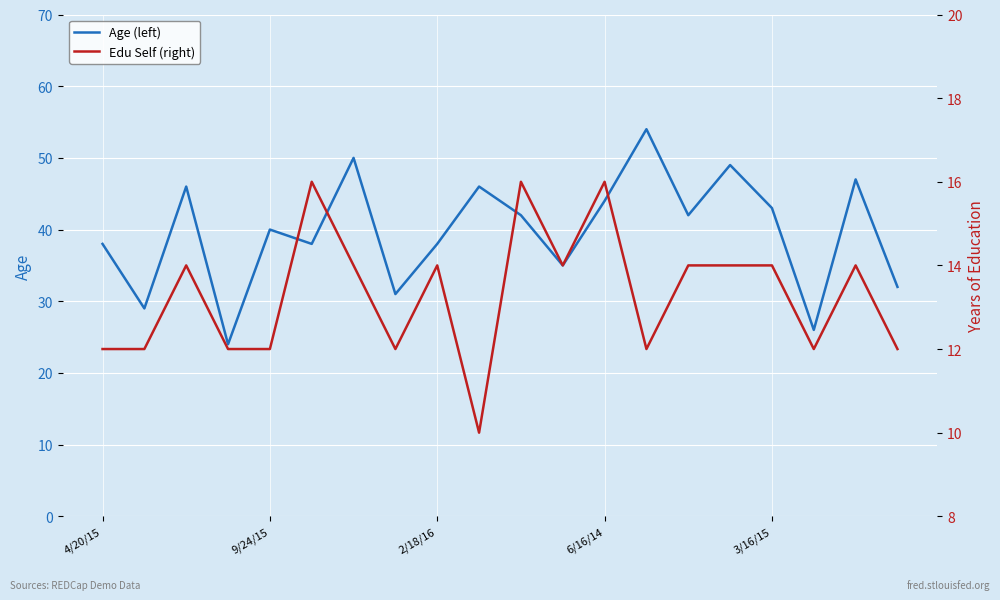

What is the highest value of the Age (left) series?

54